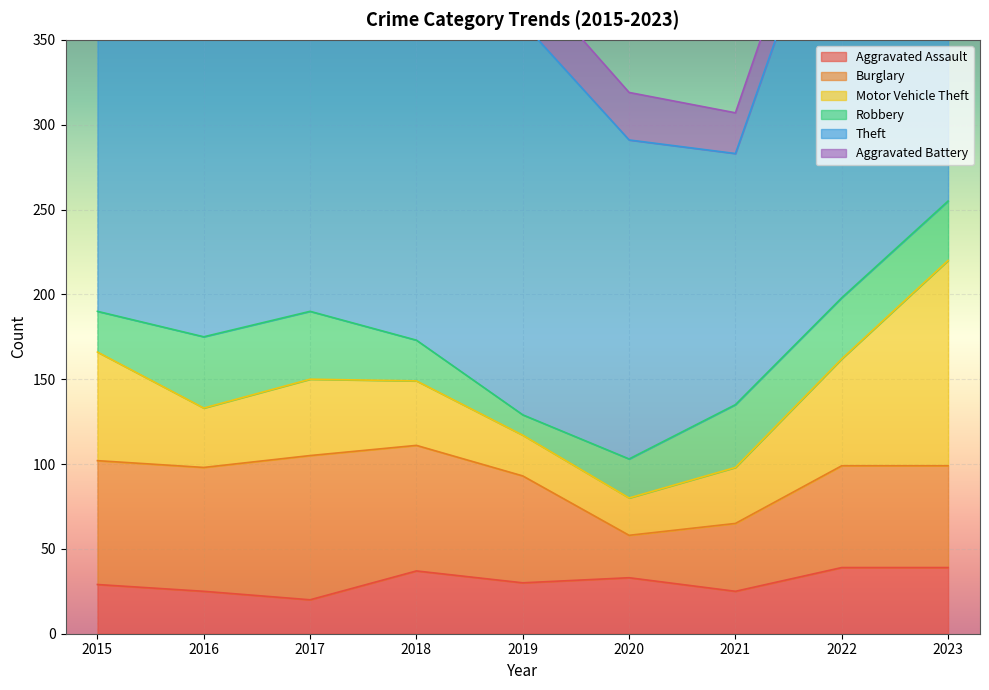

Reading right to left, extract all data points from this chart.

Aggravated Assault: 39	39	25	33	30	37	20	25	29
Burglary: 60	60	40	25	63	74	85	73	73
Motor Vehicle Theft: 121	63	33	22	24	38	45	35	64
Robbery: 35	36	37	23	12	24	40	42	24
Theft: 215	263	148	188	231	247	271	273	274
Aggravated Battery: 20	28	24	28	30	21	21	33	22